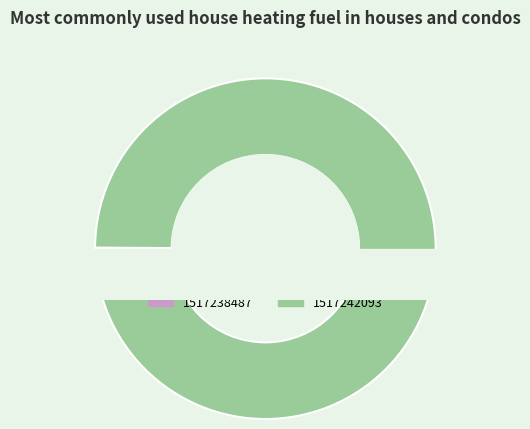

How many slices are in this pie chart?

2